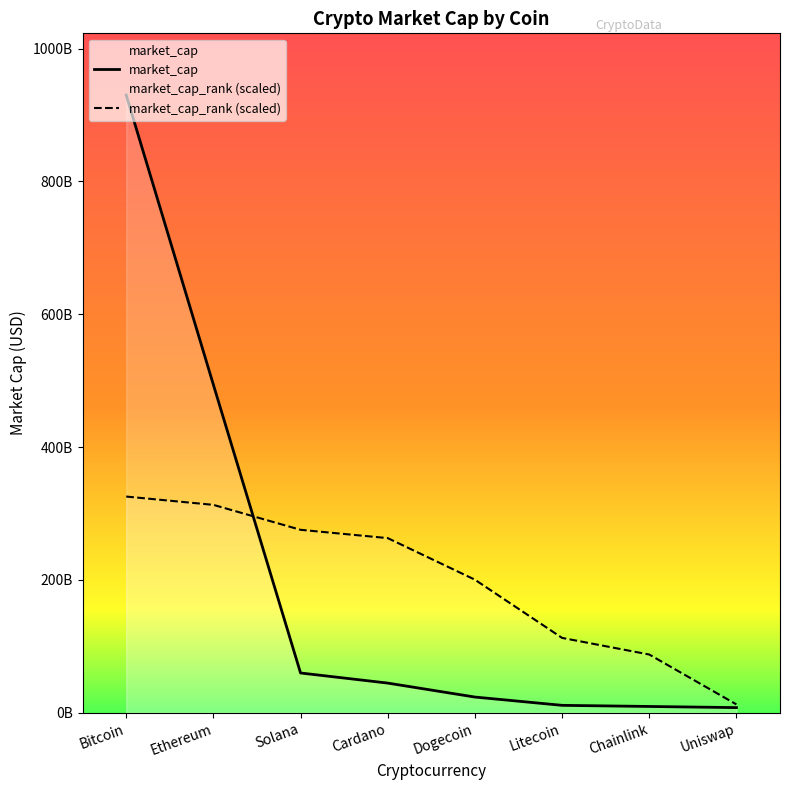

What is the maximum value for market_cap_rank (scaled)?

325469138070.3